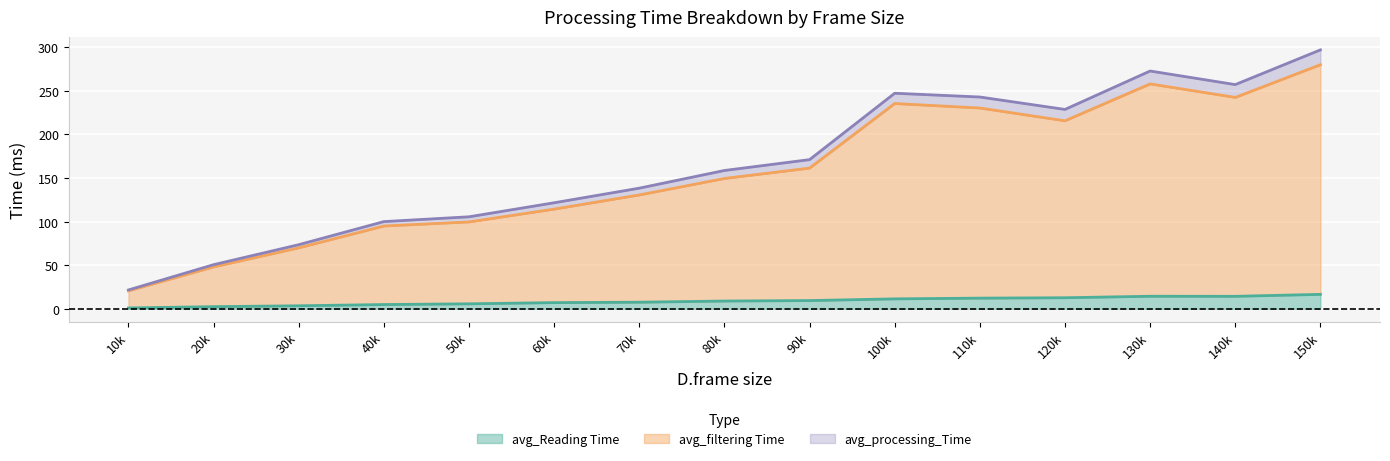

Which series has the widest spread of values?

avg_processing_Time